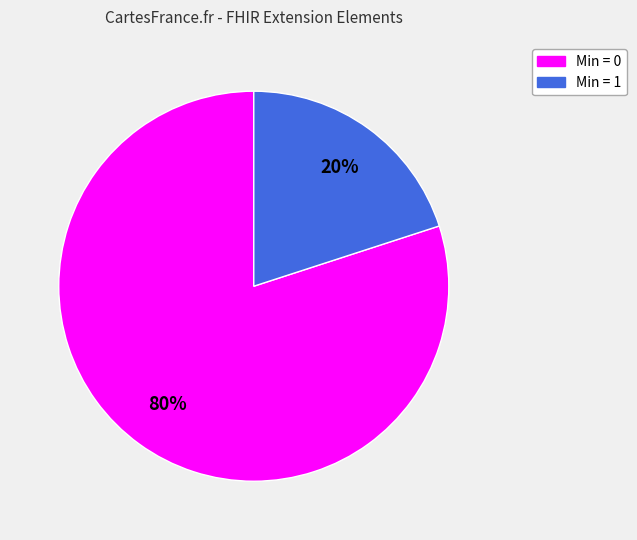

Which slice is the smallest?

Min = 1